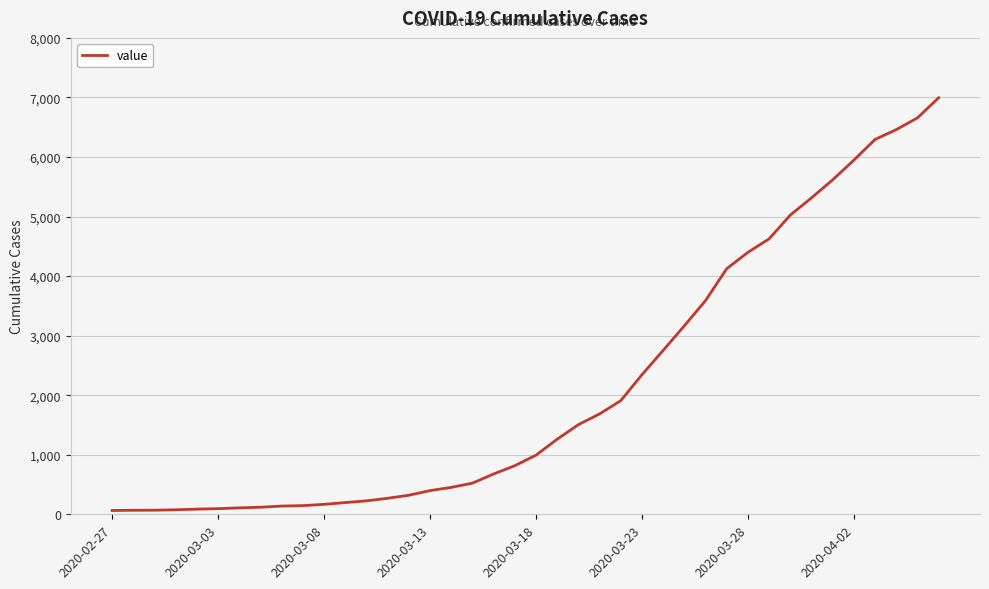

What is the greatest value displayed?

6995